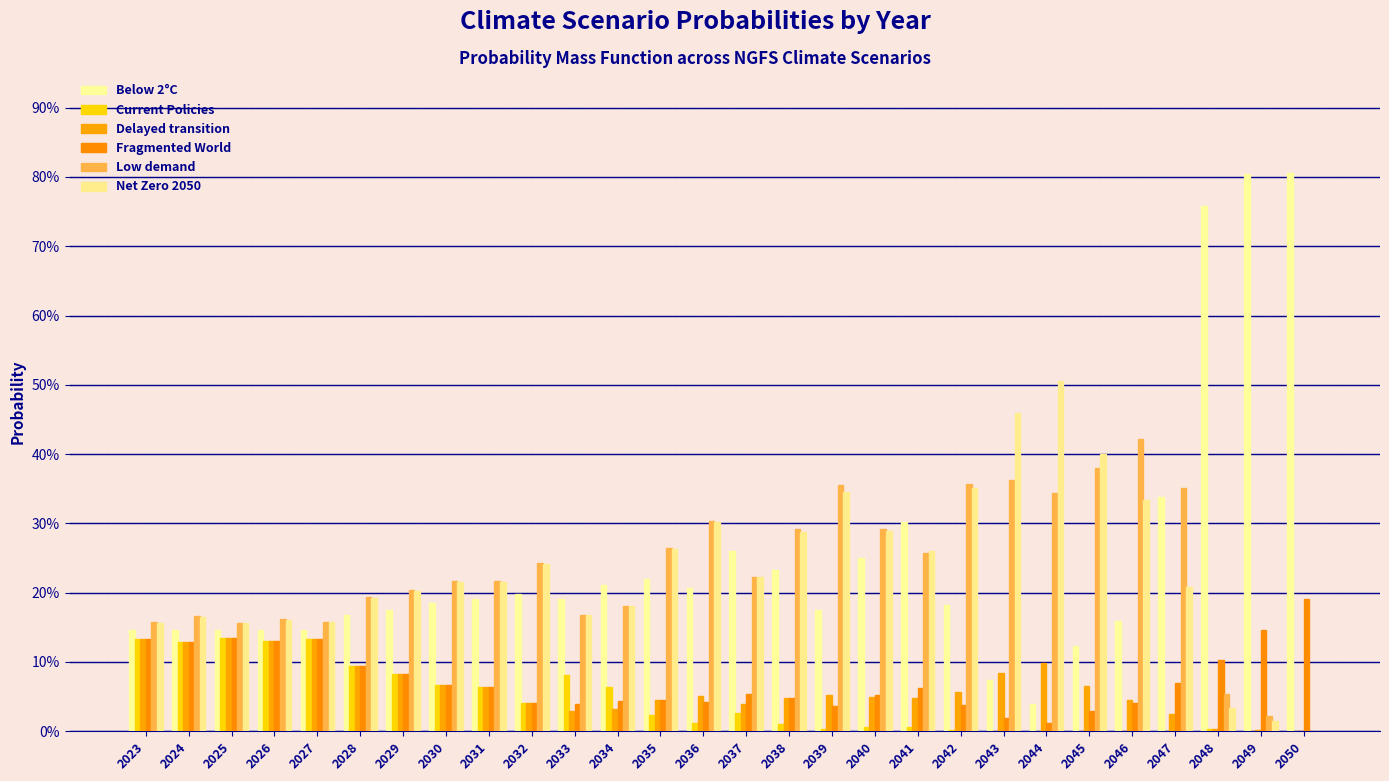

Reading left to right, list all the values displayed in this chart.

Below 2°C: 14.5	14.7	14.6	14.7	14.6	16.7	17.5	18.6	19.1	19.9	19.2	21.1	21.9	20.6	26.0	23.3	17.5	25.0	30.2	18.3	7.4	3.9	12.3	15.9	33.8	75.8	80.4	80.5
Current Policies: 13.4	12.8	13.4	13.0	13.3	9.5	8.3	6.7	6.4	4.1	8.1	6.4	2.3	1.2	2.6	1.0	0.4	0.7	0.6	0.1	0.0	0.0	0.0	0.0	0.0	0.3	0.1	0.0
Delayed transition: 13.4	12.8	13.4	13.0	13.3	9.5	8.3	6.7	6.4	4.1	2.9	3.2	4.5	5.1	4.0	4.8	5.3	5.0	4.8	5.6	8.3	9.9	6.6	4.5	2.4	0.3	0.1	0.0
Fragmented World: 13.4	12.8	13.4	13.0	13.3	9.5	8.3	6.7	6.4	4.1	4.0	4.4	4.5	4.2	5.4	4.9	3.7	5.2	6.3	3.8	1.9	1.2	3.0	4.0	7.0	10.2	14.7	19.0
Low demand: 15.7	16.6	15.6	16.2	15.8	19.4	20.3	21.7	21.6	24.3	16.8	18.1	26.4	30.4	22.3	29.1	35.5	29.1	25.7	35.7	36.3	34.4	37.9	42.2	35.1	5.3	2.2	0.1
Net Zero 2050: 15.6	16.5	15.6	16.1	15.7	19.3	20.2	21.6	21.5	24.2	16.7	18.0	26.3	30.2	22.3	28.8	34.6	28.9	25.9	35.1	45.9	50.6	40.0	33.3	20.8	3.3	1.5	0.1